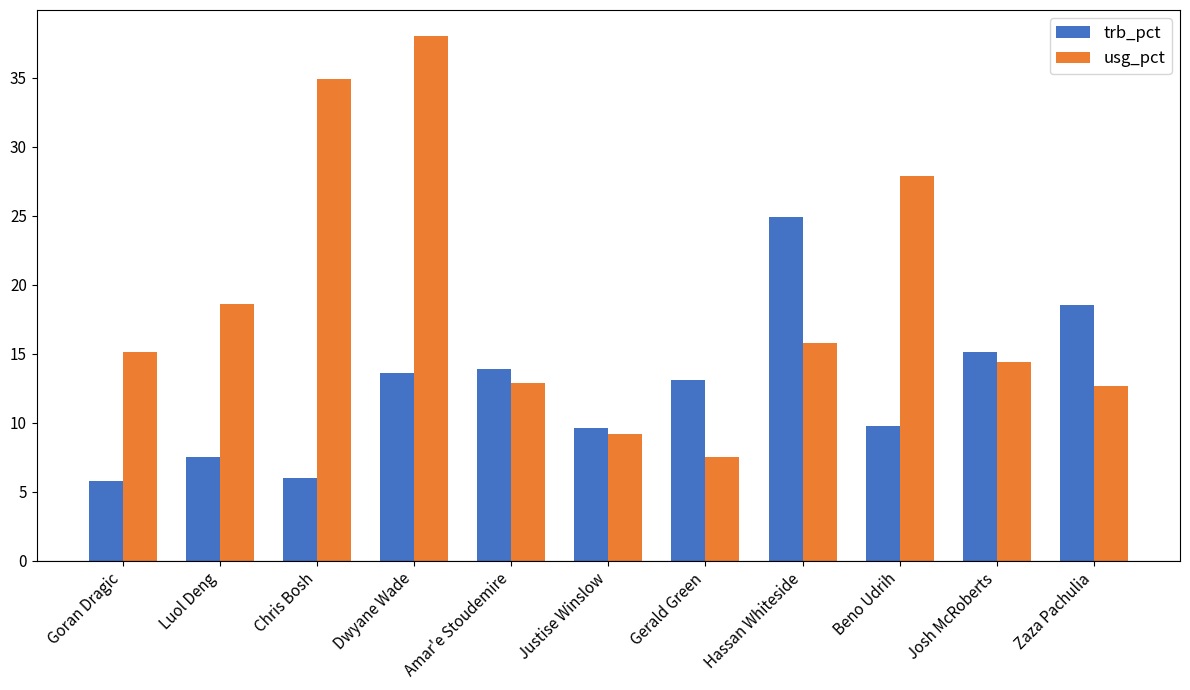

At how many categories does at least one series exceed 21?

4